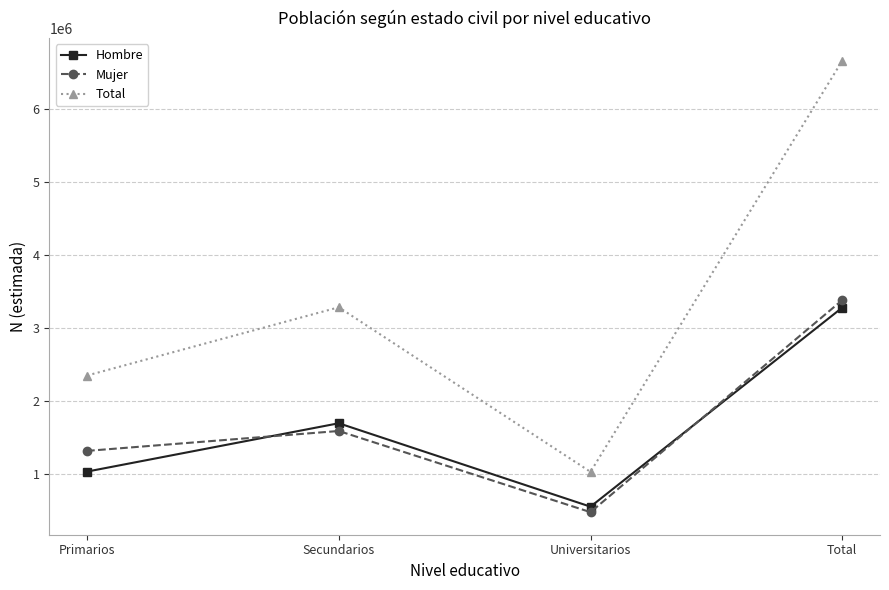

What is the maximum value shown in the chart?

6655740